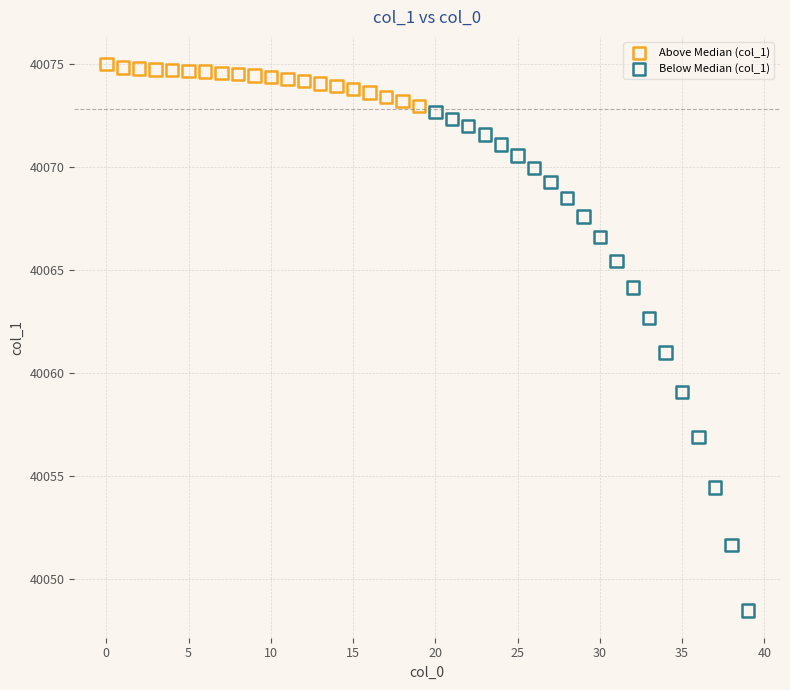

What are all the series names shown in the legend?

Above Median (col_1), Below Median (col_1)